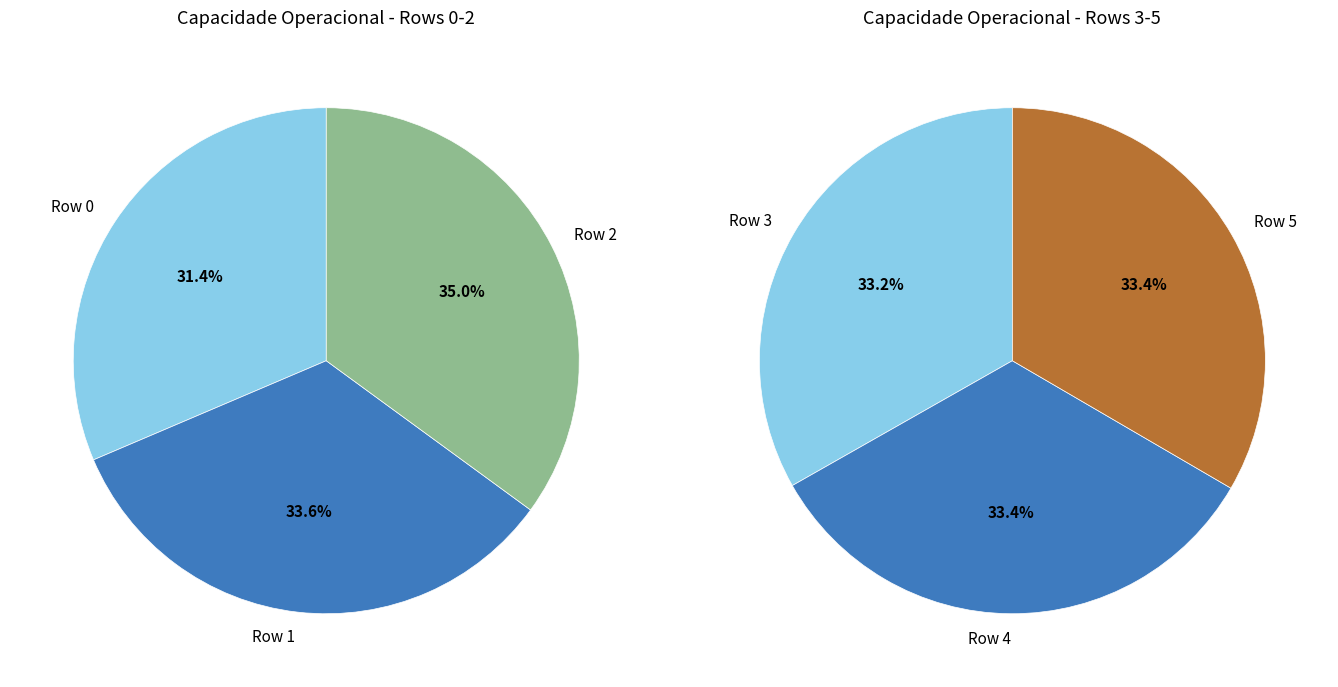

Rank the categories by value from lowest to highest.

Row 0, Row 1, Row 2, Row 3, Row 4, Row 5